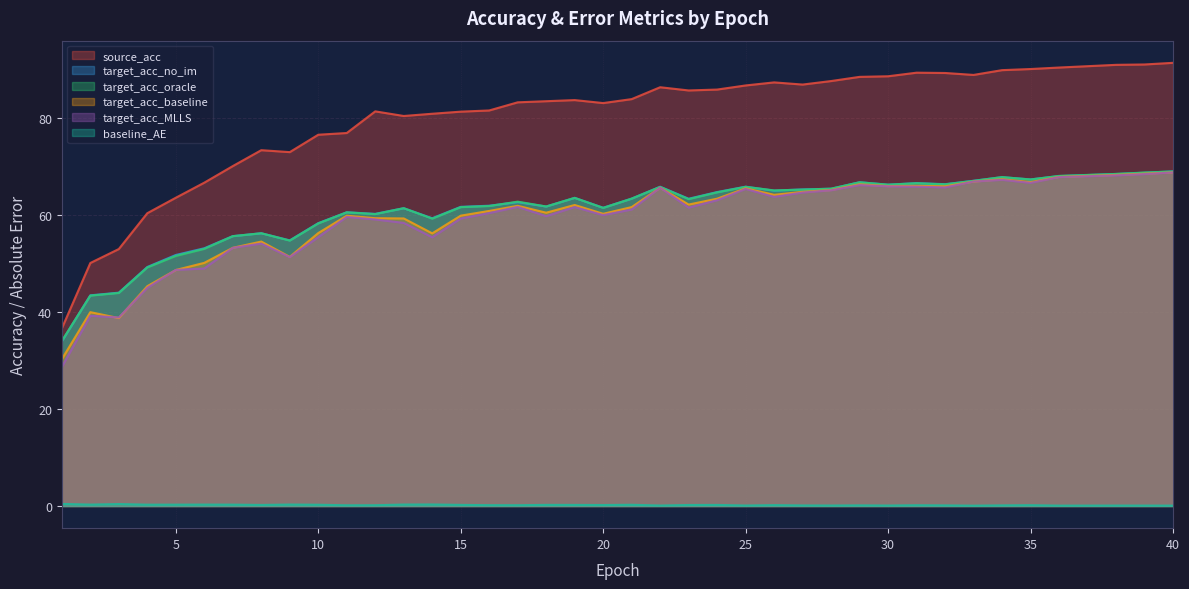

Which category has the lowest value across all series?

33